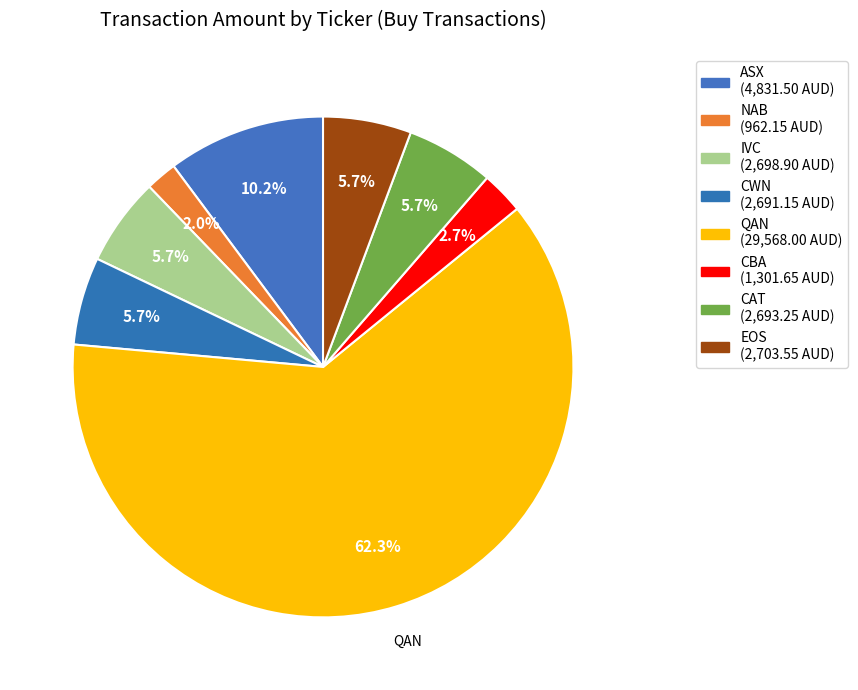

What percentage do ASX and CWN together represent?

15.9%